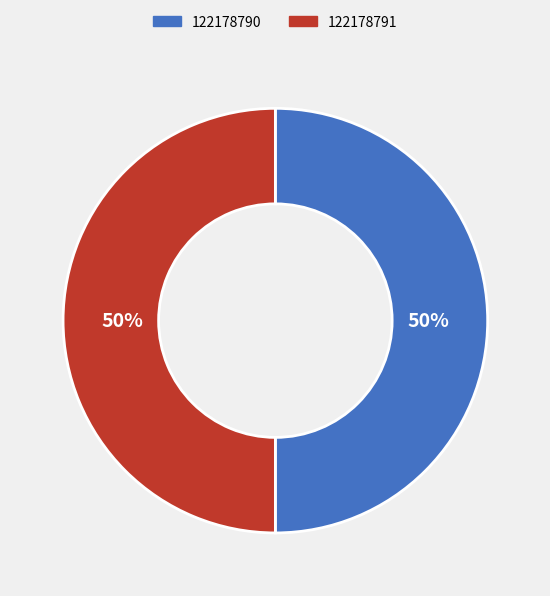

To the nearest percent, what is the combined percentage of 122178790 and 122178791?

100%